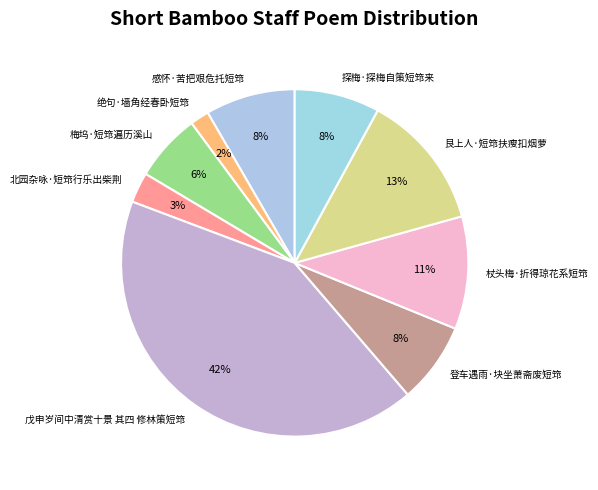

Is 戊申岁间中清赏十景 其四 修林策短筇 the majority of the pie?

No